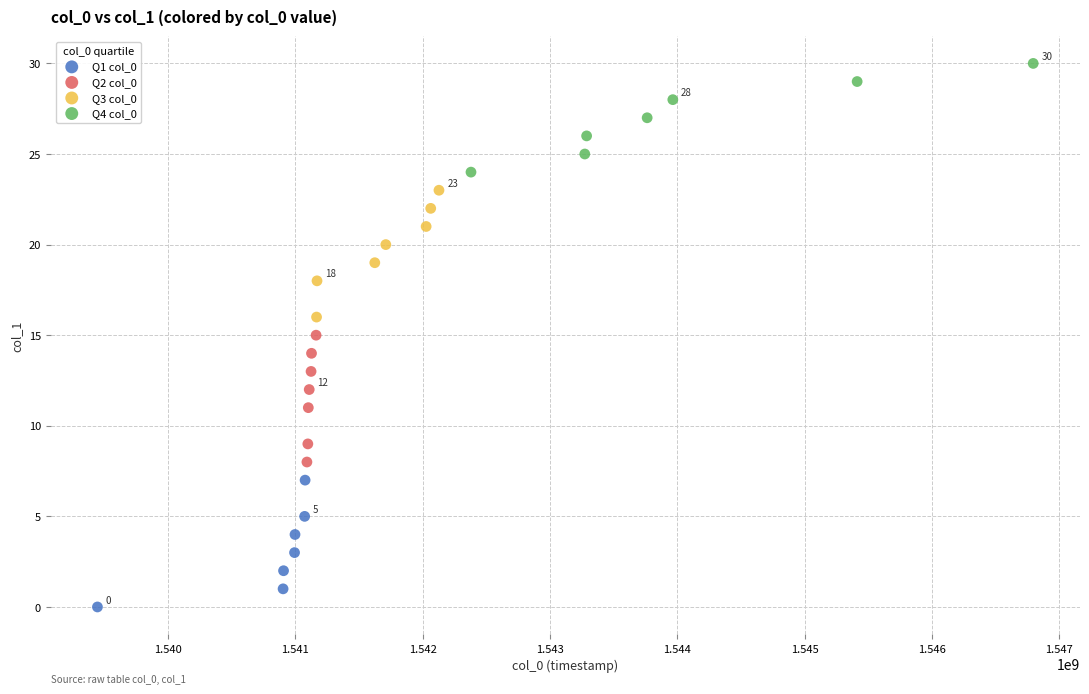

Which series reaches the minimum Y coordinate?

Q1 col_0